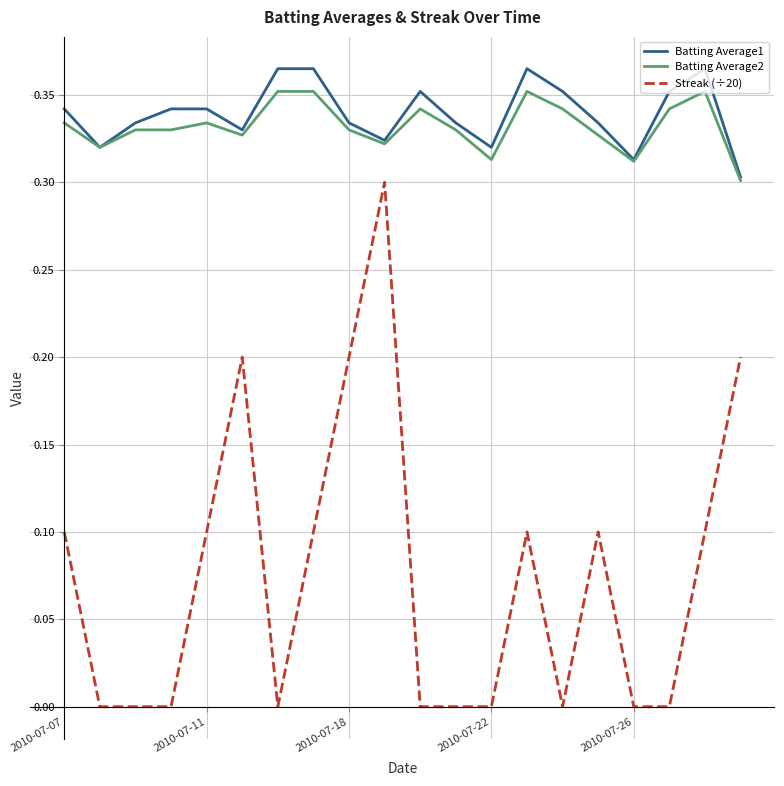

True or false: Batting Average2 and Streak (÷20) cross at least once.

False